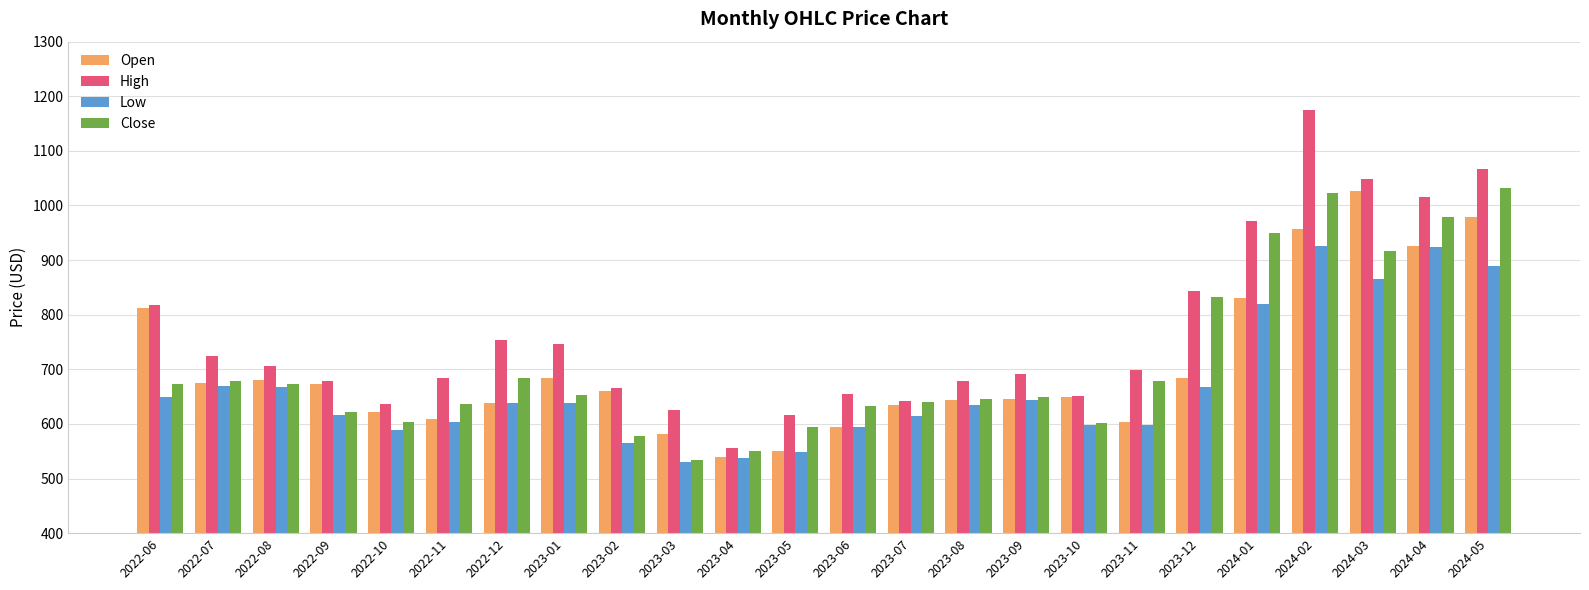

How many values in the Low series are below 638?

12